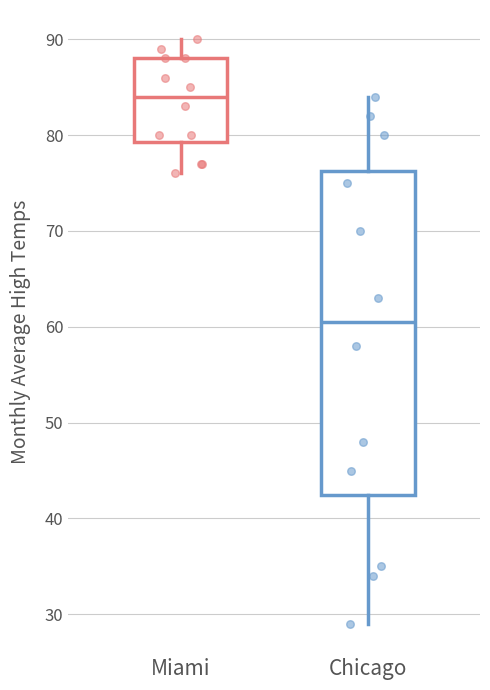

Reading left to right, read every box against the y-axis: the position of its median line, the range the box covers, and the ends of its whiskers. The values are not printed on the chart, so give them approximately, as read against the axis.

Miami: median 84, box 79 to 88, whiskers 76 to 90
Chicago: median 61, box 43 to 76, whiskers 29 to 84